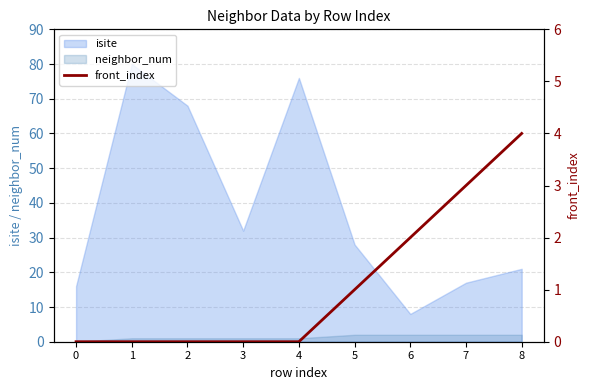

How many lines are shown in the chart?

1